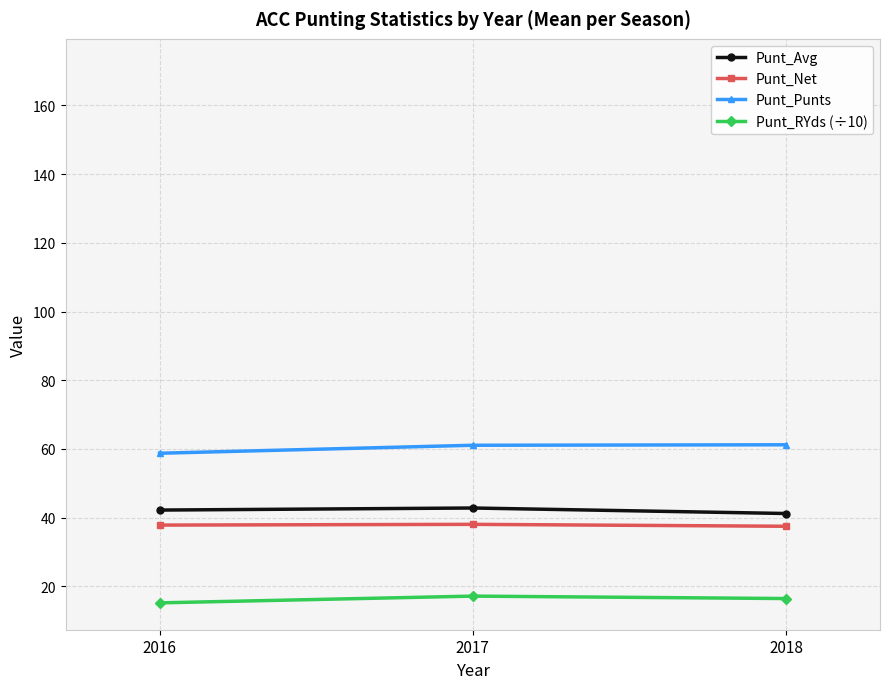

What is the value of the Punt_RYds (÷10) point at the 1st from the left?

15.2